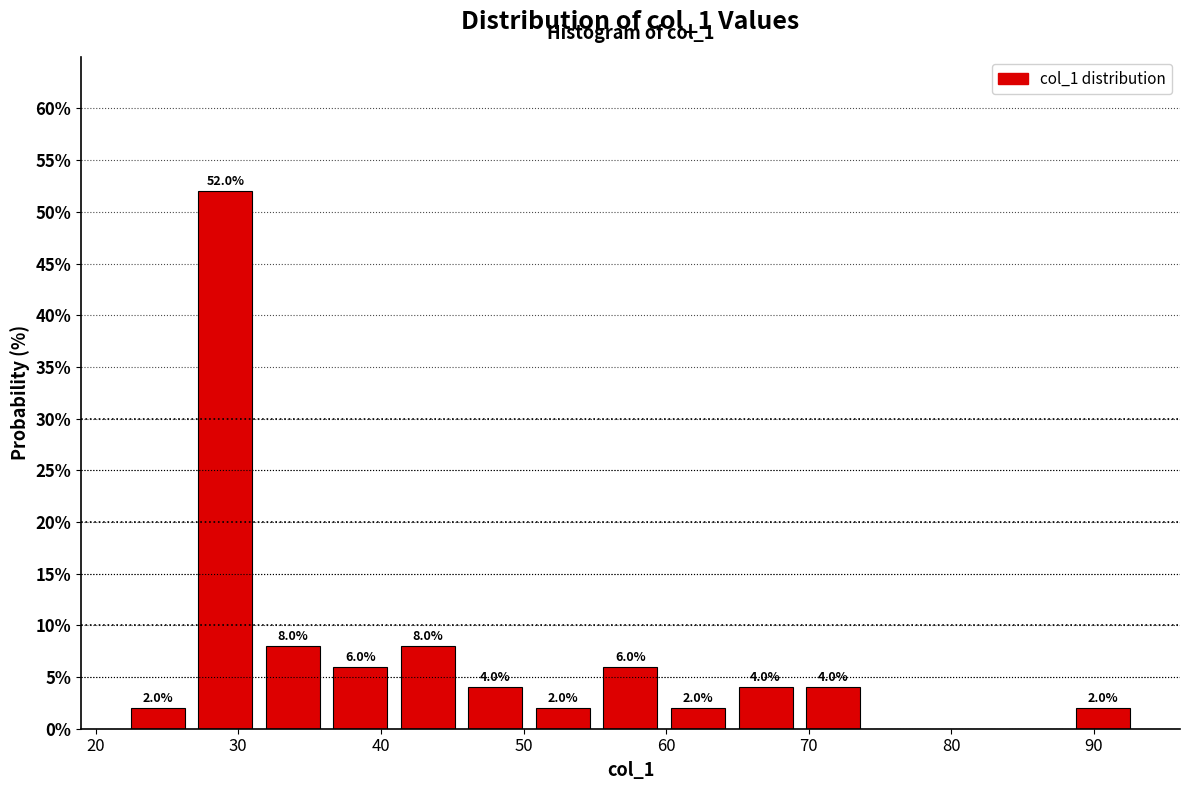

Which range on the x-axis has the tallest bar?

27 to 31